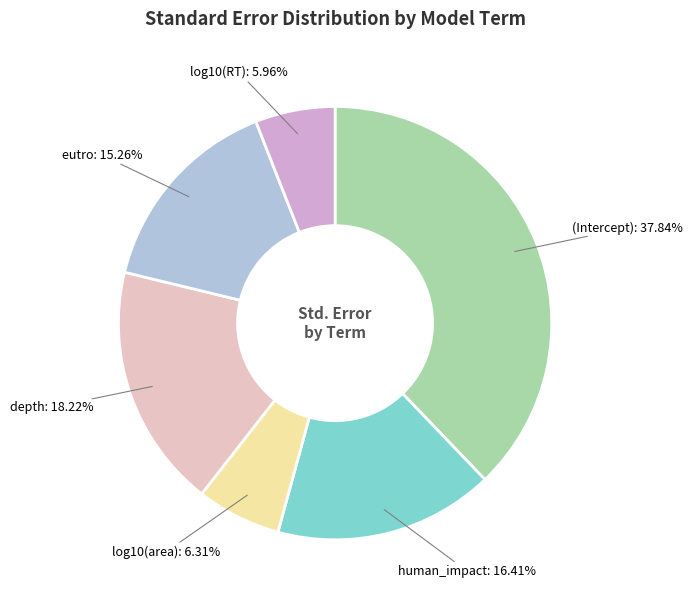

Is human_impact the majority of the pie?

No